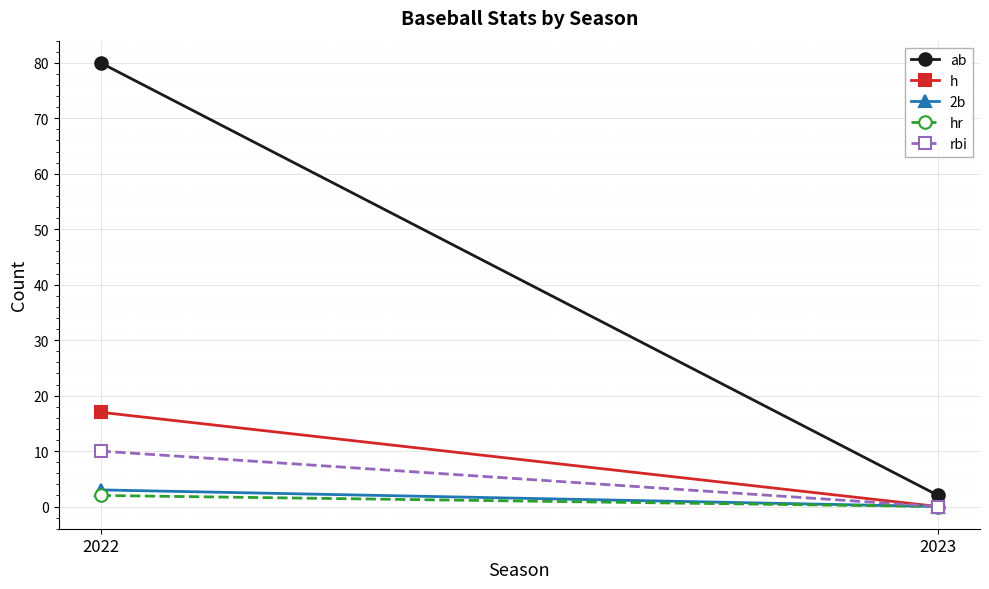

What is the greatest value displayed?

80